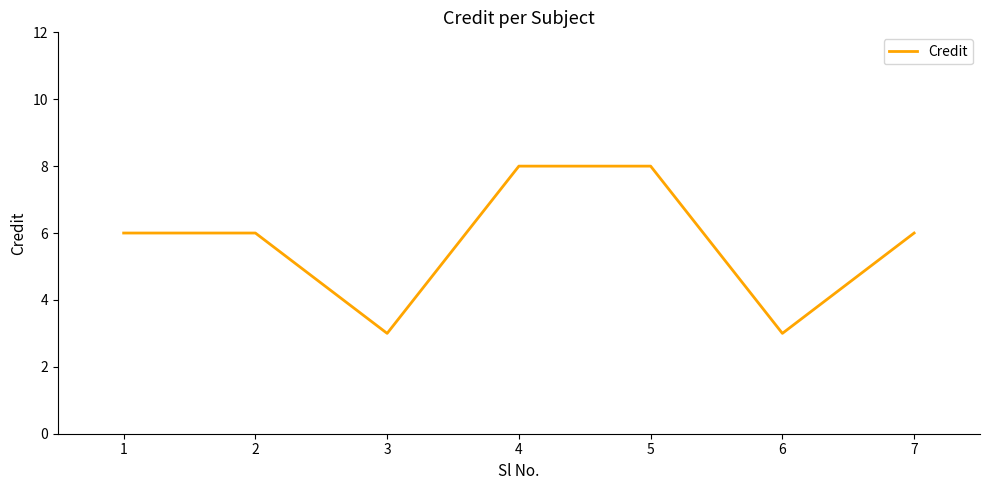

What is the sum of the values at 1 and 2?

12